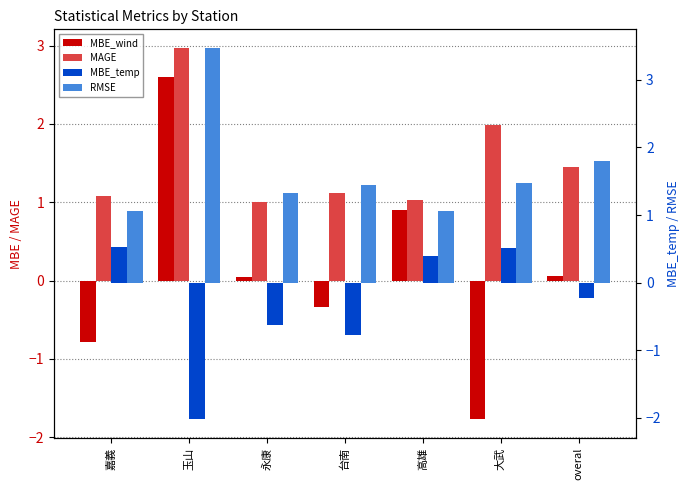

Where does the MBE_temp series first go above 0?

嘉義